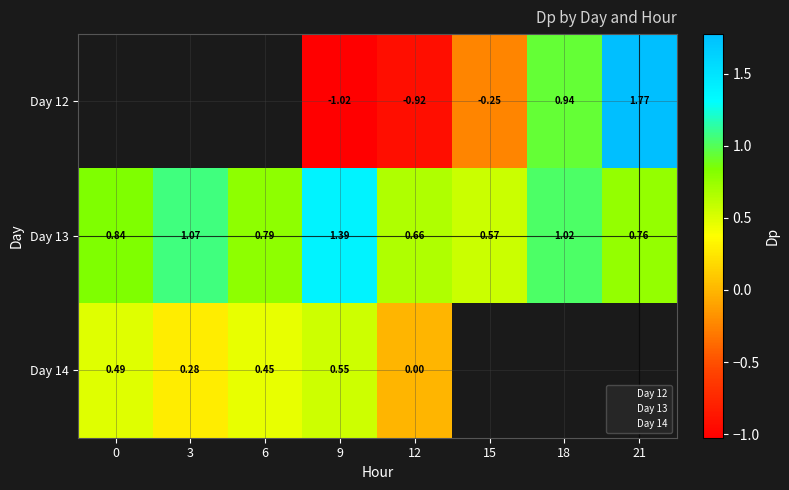

Which series changed the most between 15 and 21?

12